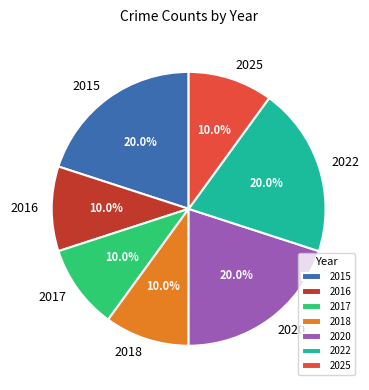

How many slices are in this pie chart?

7